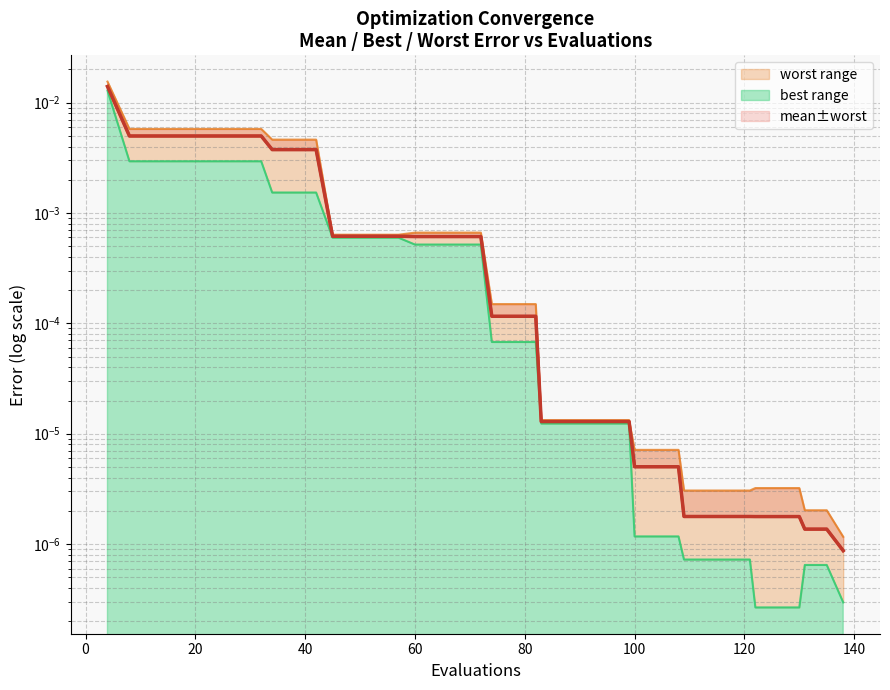

List the labels in order of best value, largest first.

4, 8, 12, 16, 20, 24, 28, 32, 34, 38, 42, 45, 49, 53, 57, 60, 64, 68, 72, 74, 78, 82, 83, 87, 91, 95, 99, 100, 104, 108, 109, 113, 117, 121, 131, 135, 138, 122, 126, 130